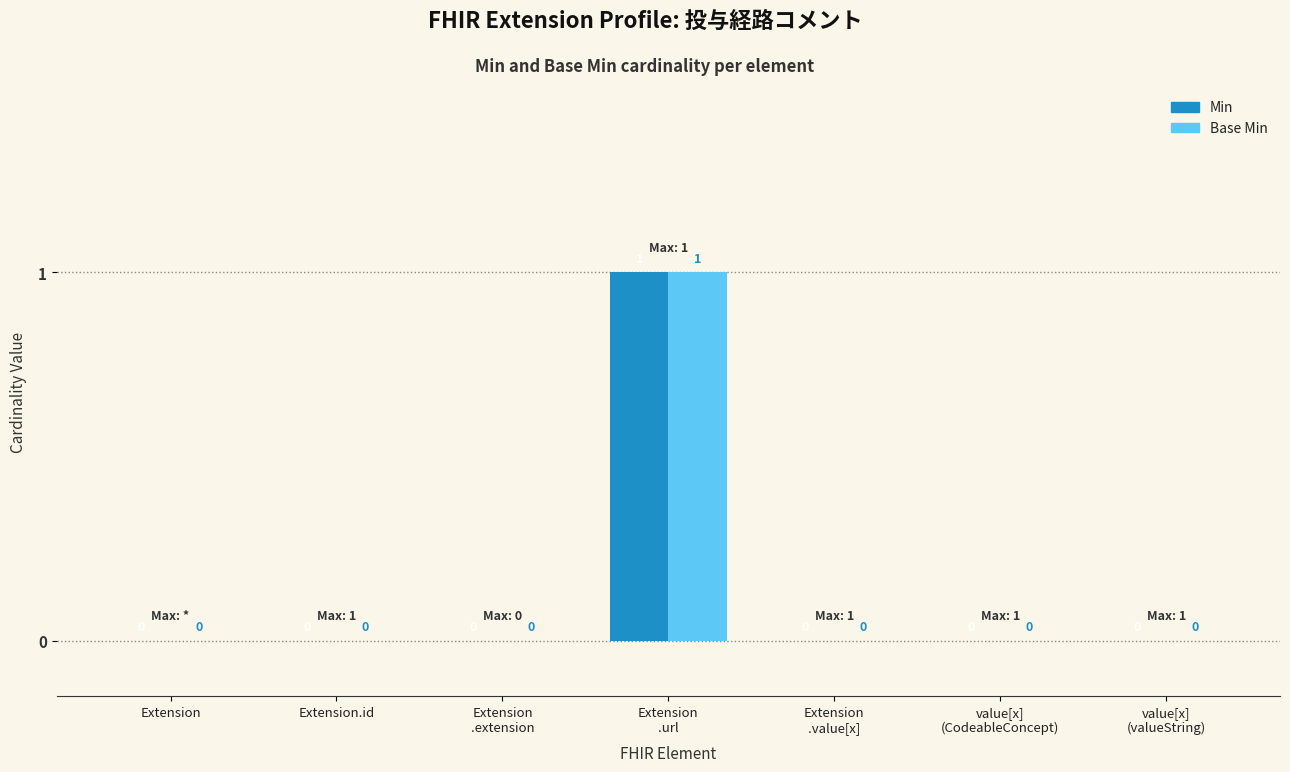

What is the highest value of the Min series?

1